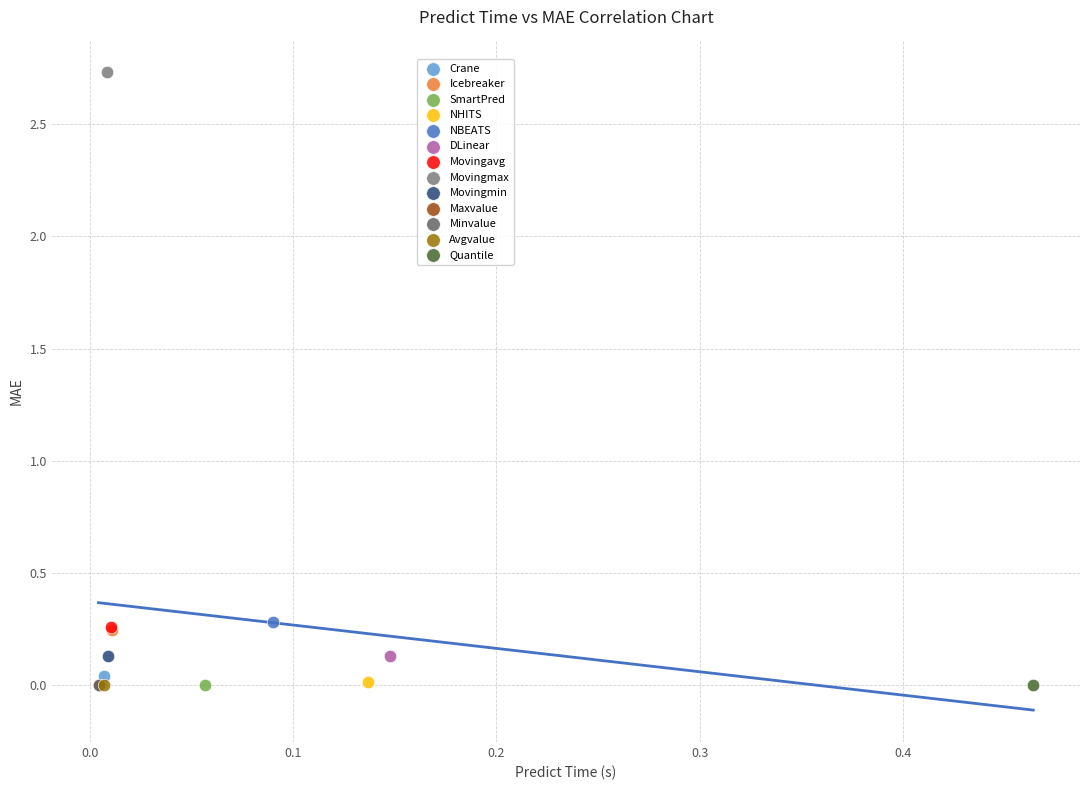

Which series contains the highest Y value?

Movingmax